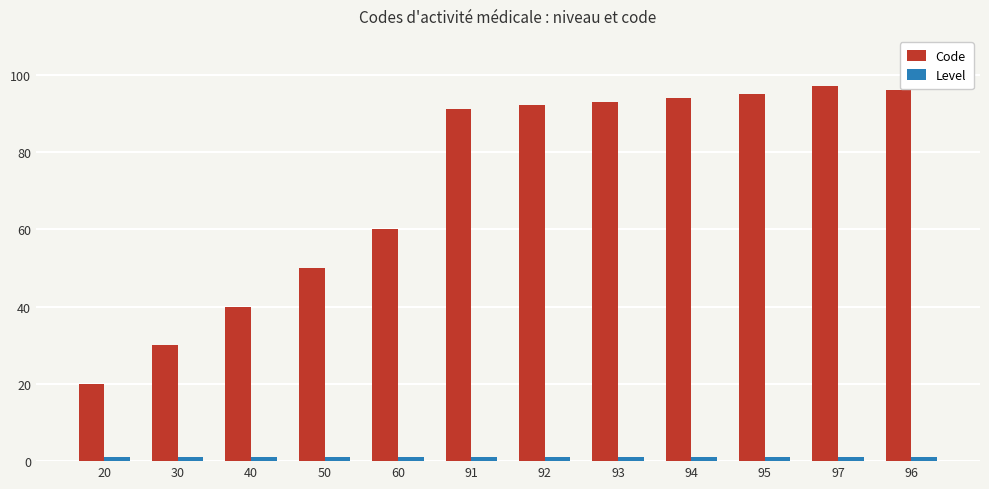

Read the Code value at 50.

50